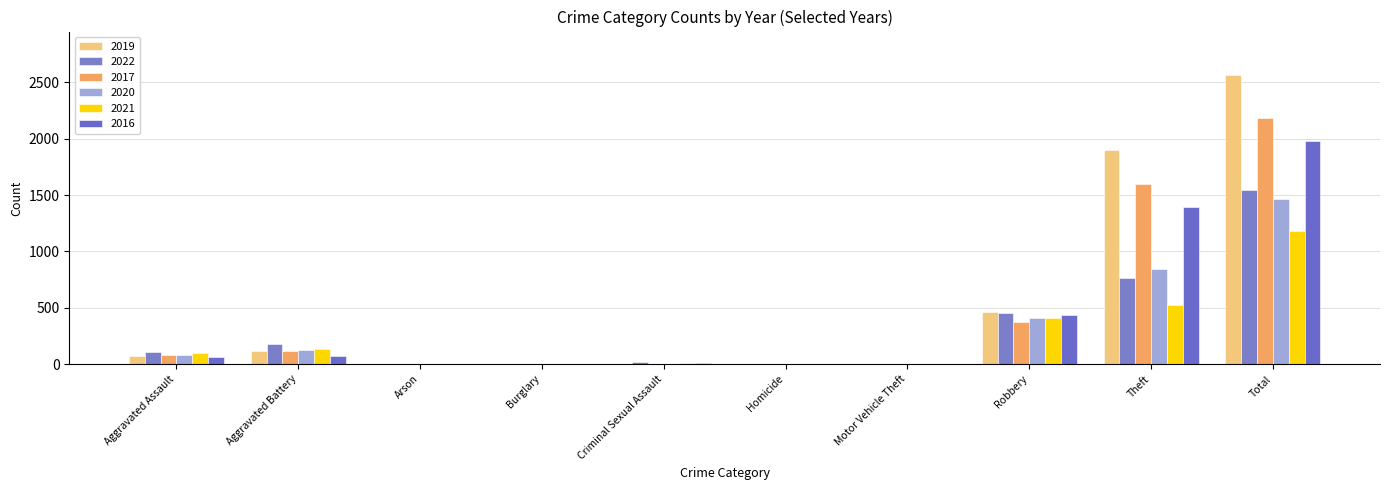

What are all the series names shown in the legend?

2019, 2022, 2017, 2020, 2021, 2016